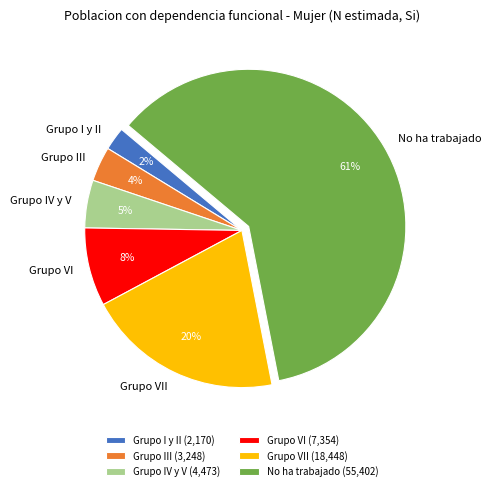

Is No ha trabajado the majority of the pie?

Yes